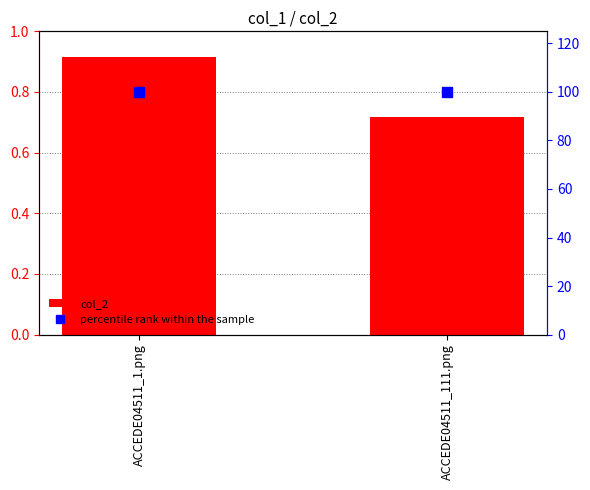

At how many categories does at least one series exceed 61?

2